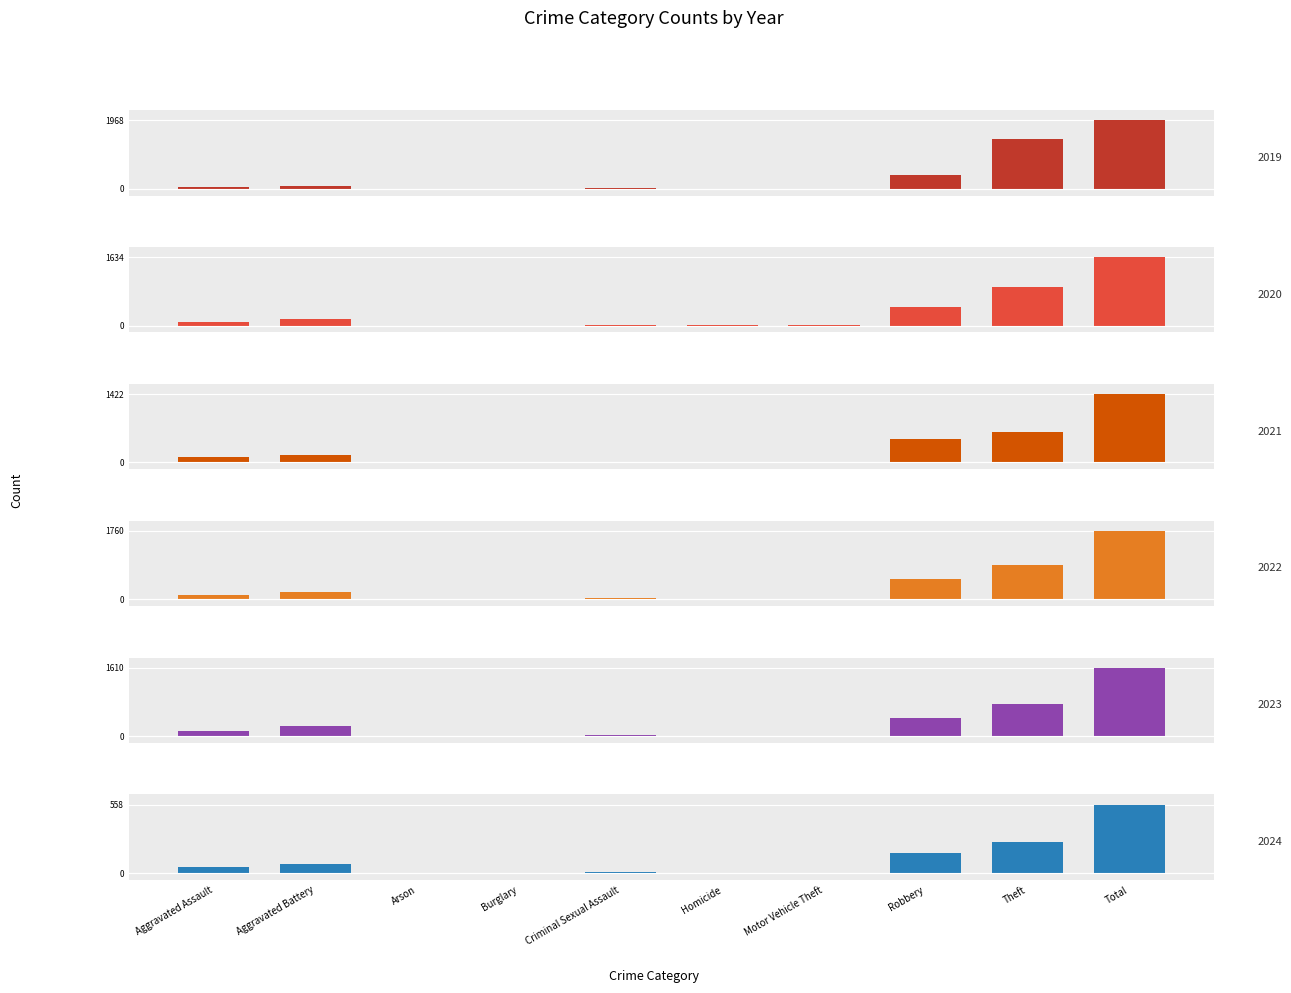

What is the total value across all series at Theft?

4900